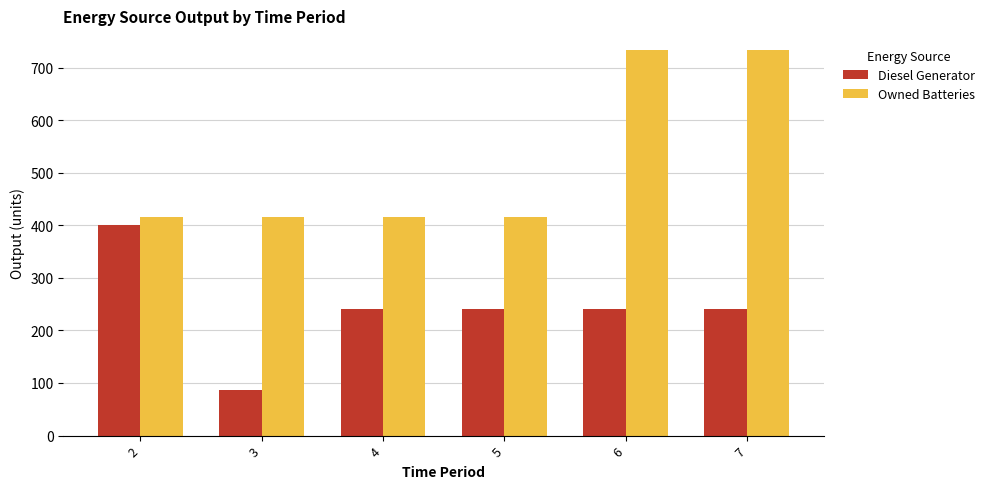

Which series changed the most between 5 and 7?

Owned Batteries